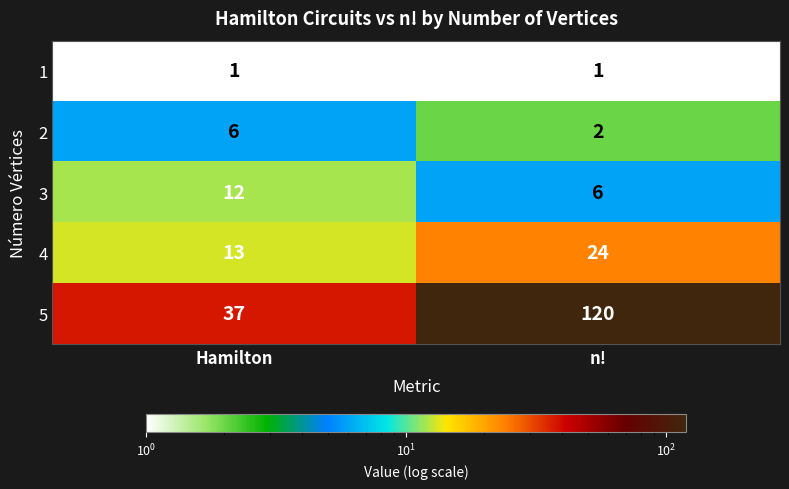

At n!, list the series in order from smallest to largest.

1, 2, 3, 4, 5